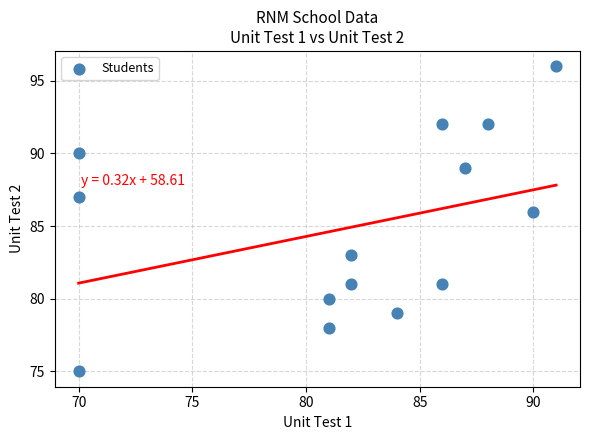

What Y value in the scatter plot is closest to 85?

86